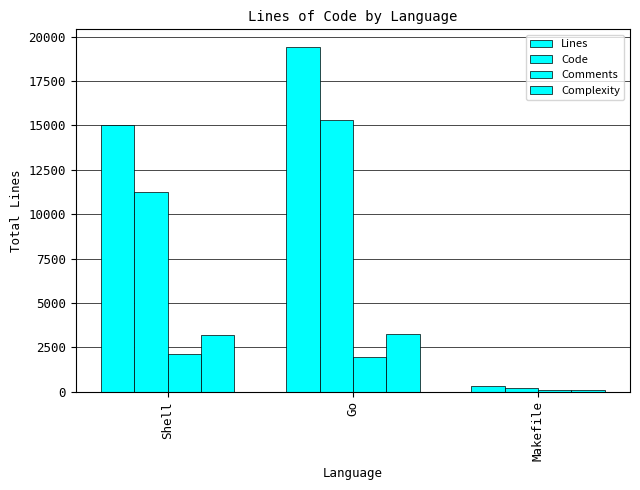

Count the Lines values in the range 342 to 19442.

3